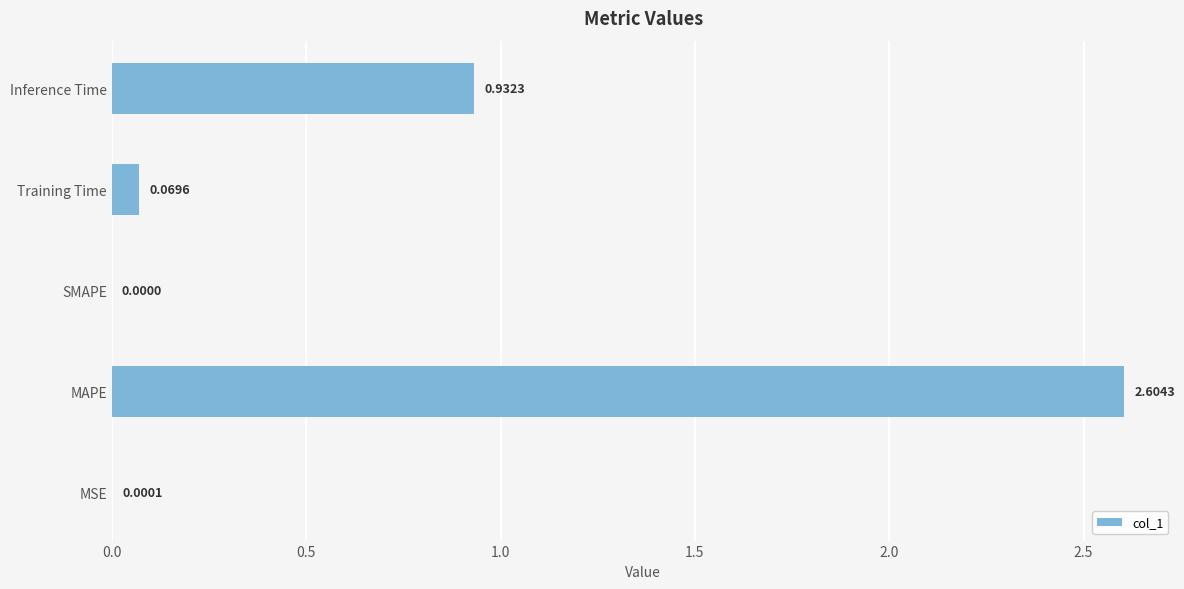

Which has a higher value, Training Time or MSE?

Training Time